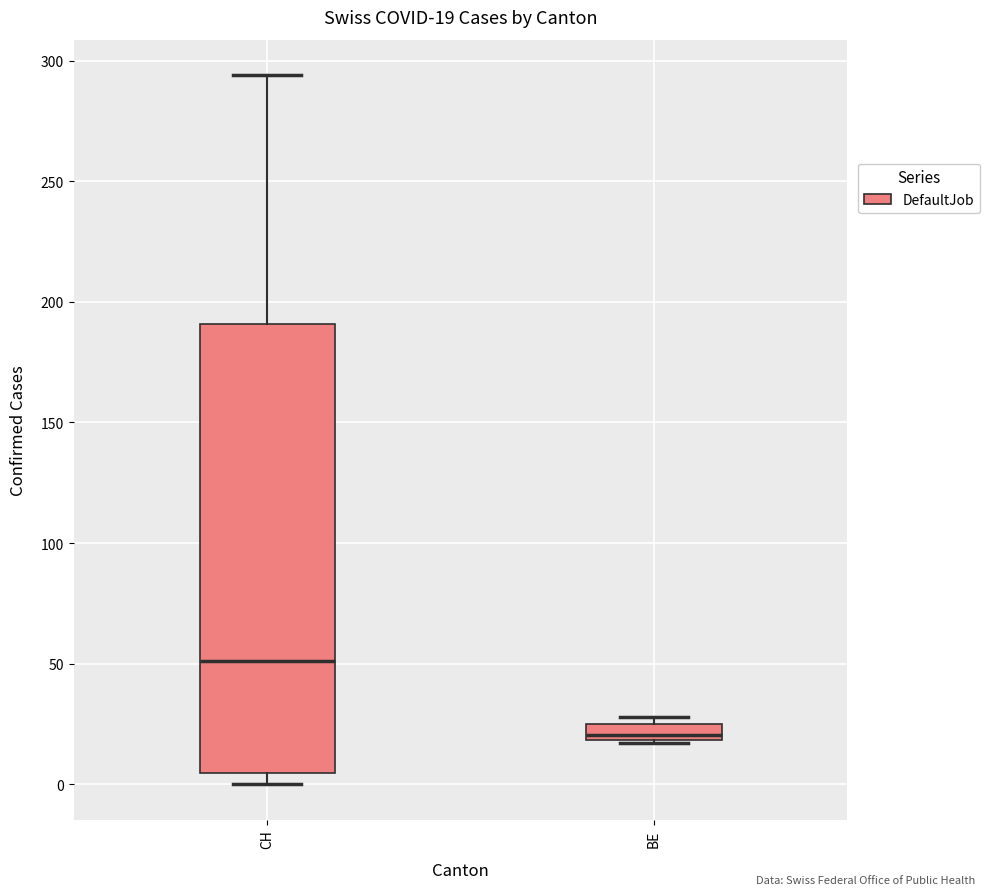

Which box is the tallest, from its lower edge to its upper edge?

CH